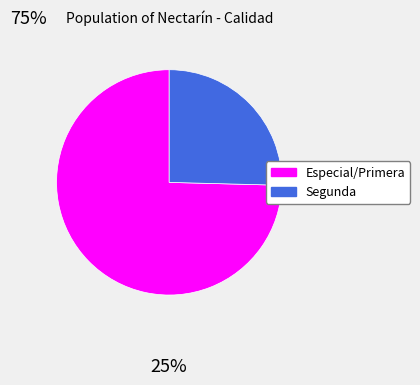

How many slices are in this pie chart?

2